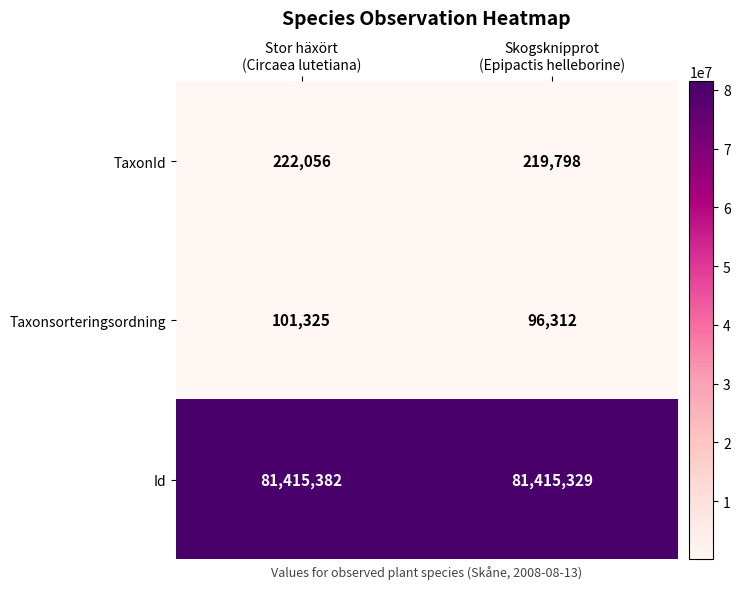

What is the highest value of the TaxonId series?

222056